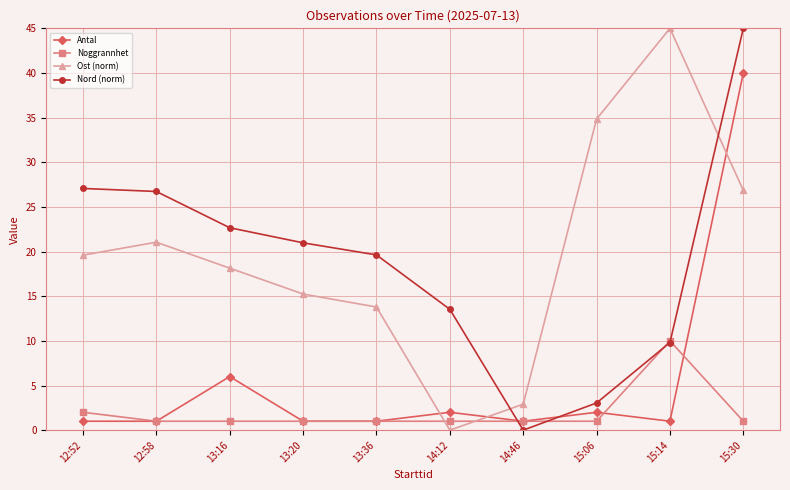

In Ost (norm), how many points are lower than both neighbors (excluding endpoints)?

1